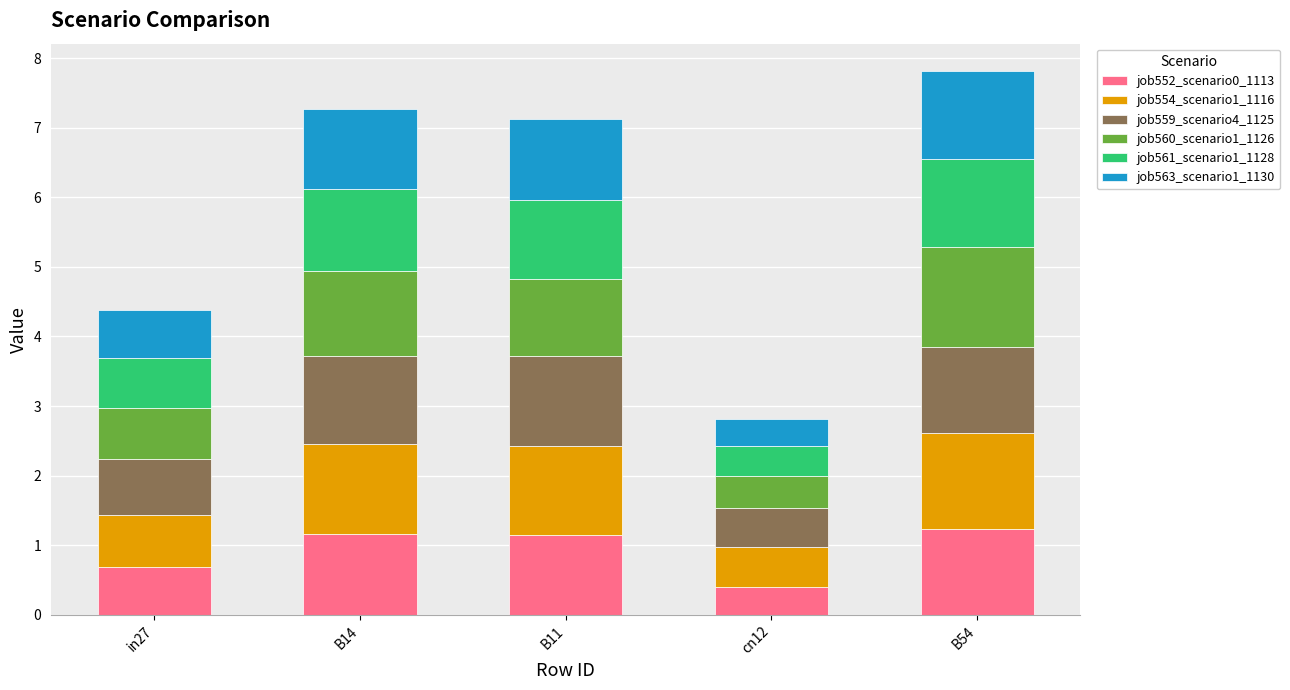

What is the total value across all series at B54?

7.8